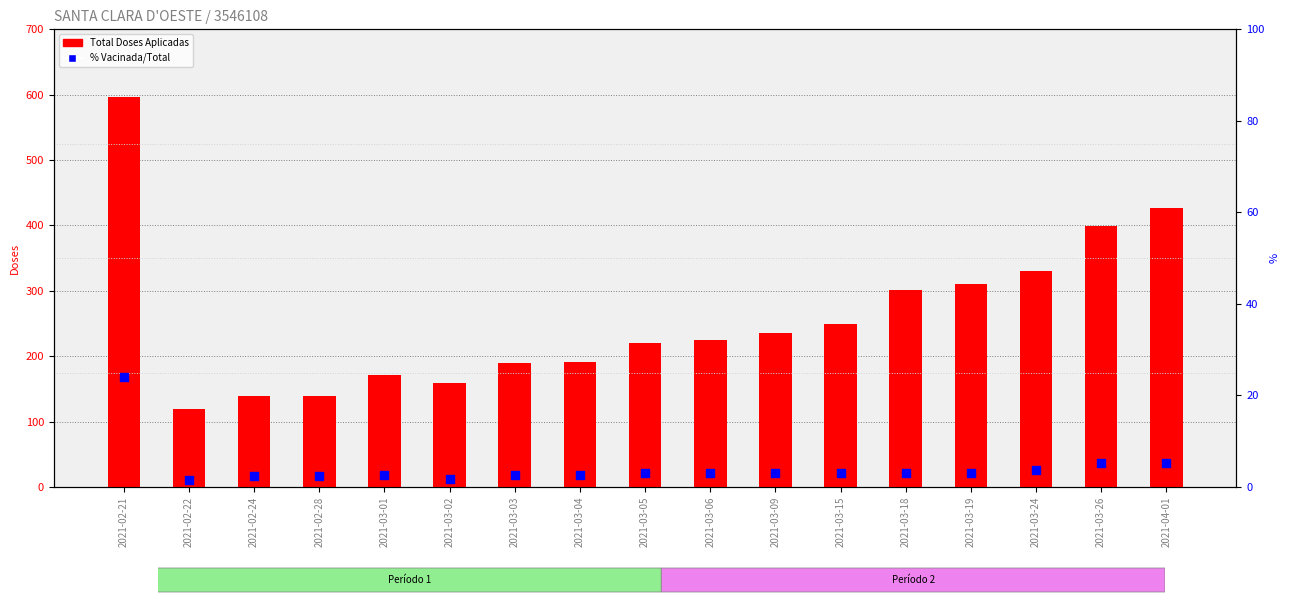

At how many categories does at least one series exceed 493?

1